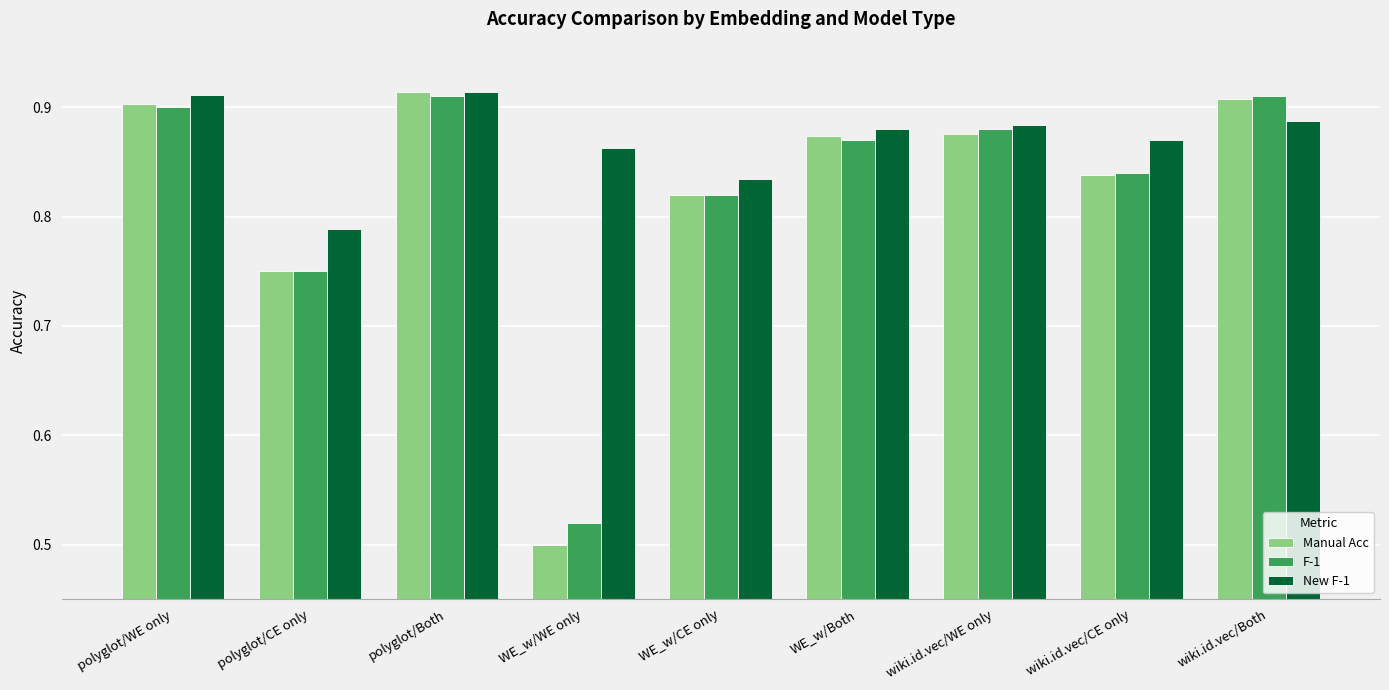

Is the value of Manual Acc at WE_w/Both greater than the value of F-1 at WE_w/WE only?

Yes